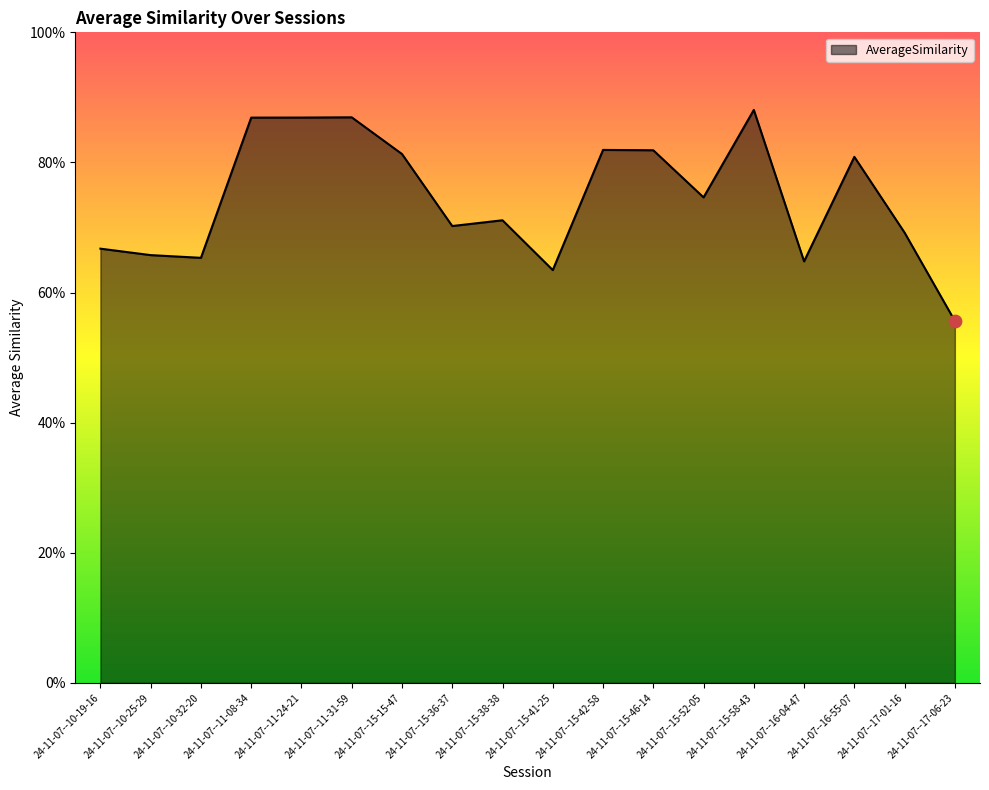

Which has a higher value, 24-11-07--11-24-21 or 24-11-07--15-46-14?

24-11-07--11-24-21